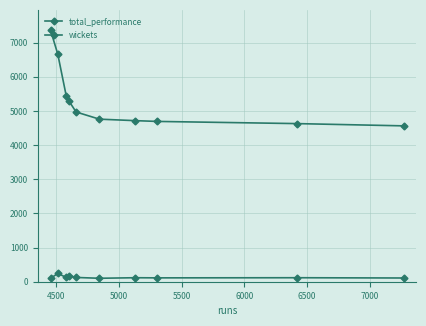

True or false: wickets has more than 1 points higher than both neighbors.

True